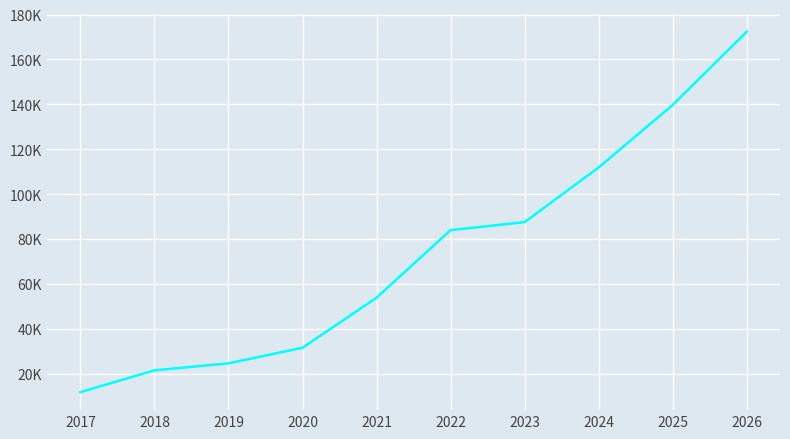

True or false: the data shows 139716.5 at 2025.

True